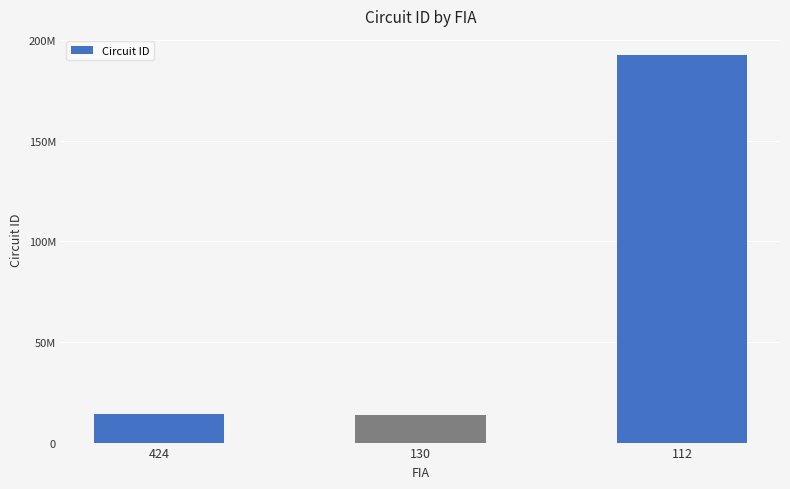

Where is the data nearest to the value 103161101?

424